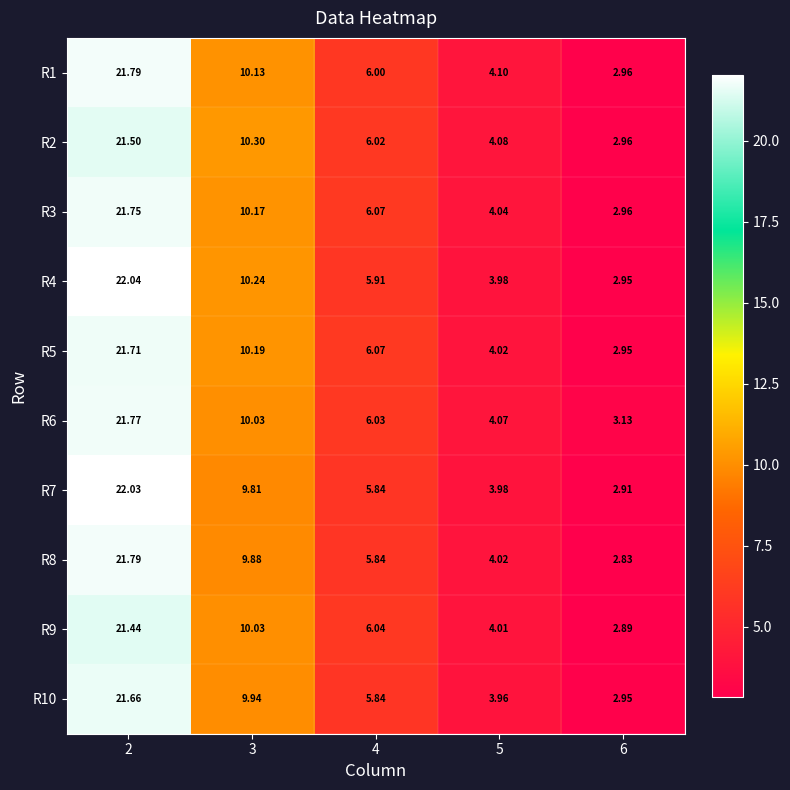

How many data points in R3 are less than 6?

2